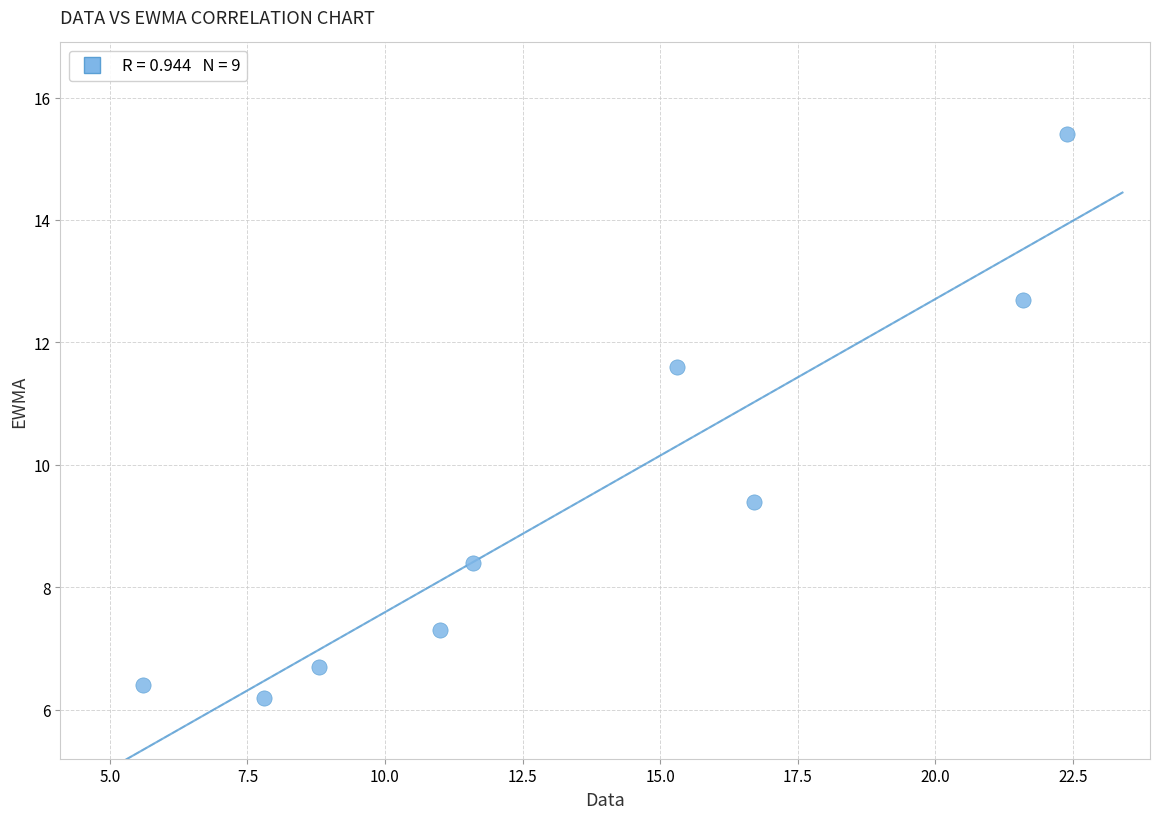

What Y value in the scatter plot is closest to 10?

9.4